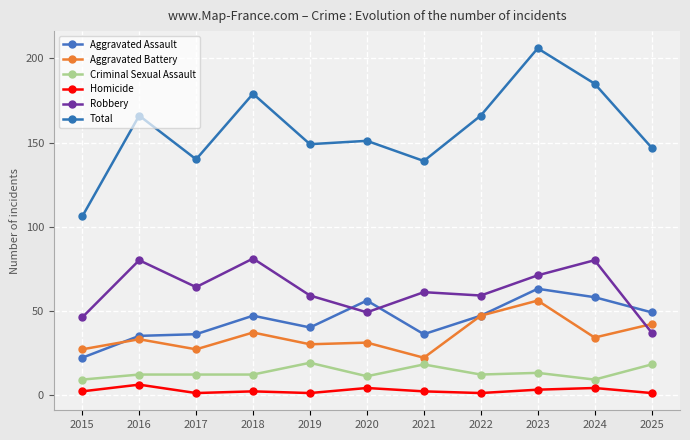

Where is the first local maximum for Robbery?

2016